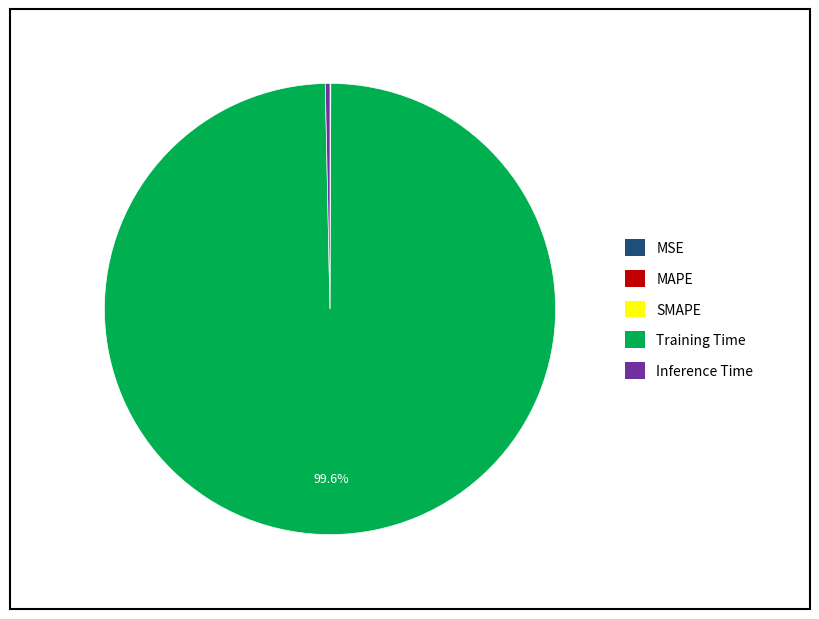

To the nearest percent, what is the average slice percentage?

20%